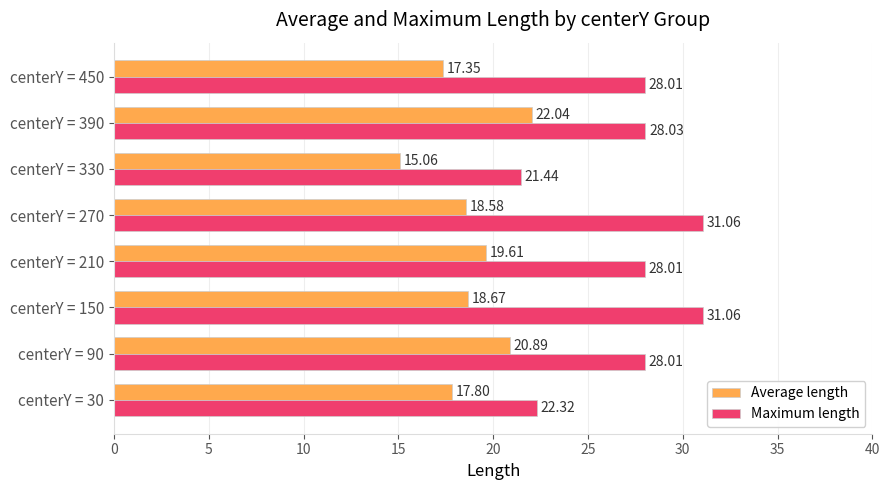

At how many categories does at least one series exceed 28?

6